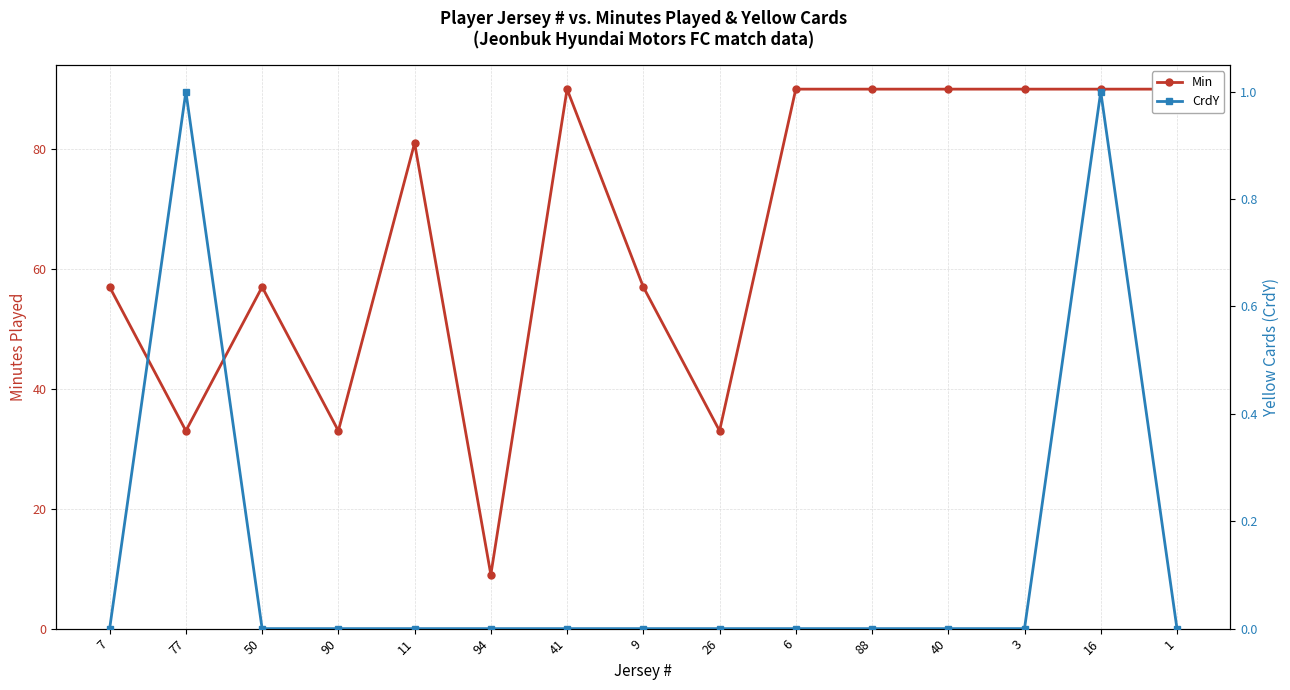

What is the value of the Min point at the 6th from the left?

9